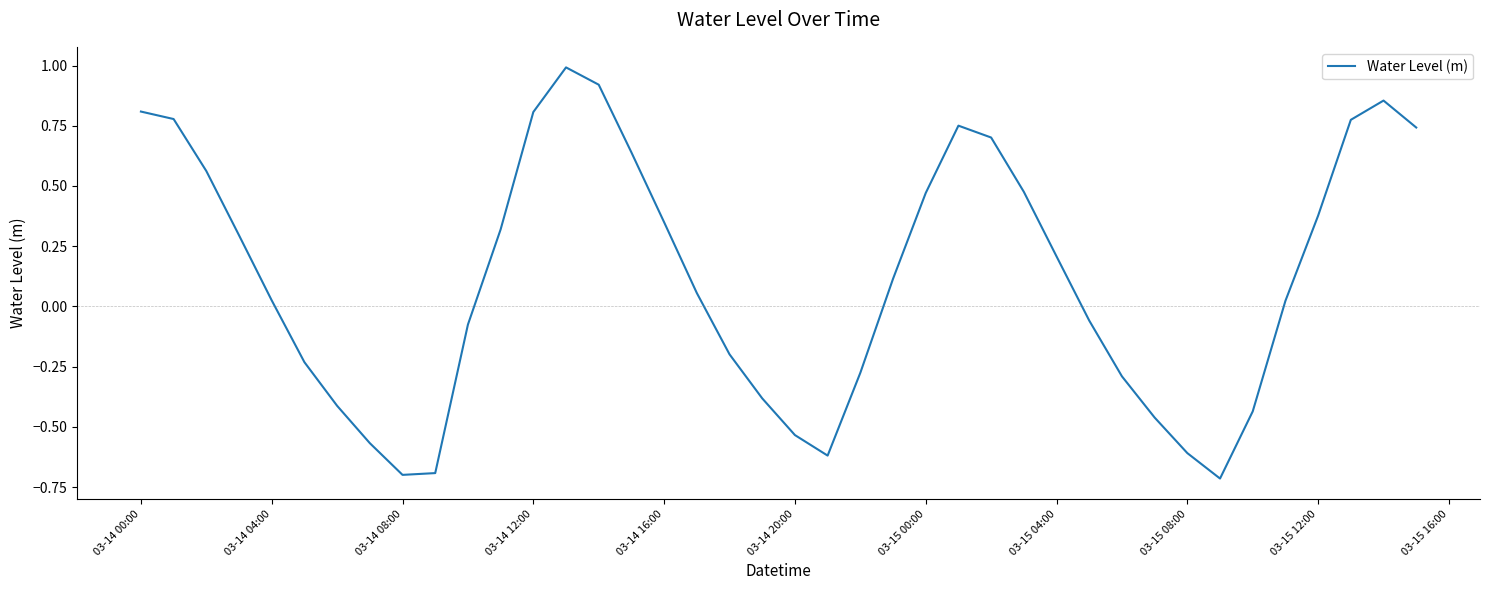

What is the difference between the maximum and minimum values?

1.7